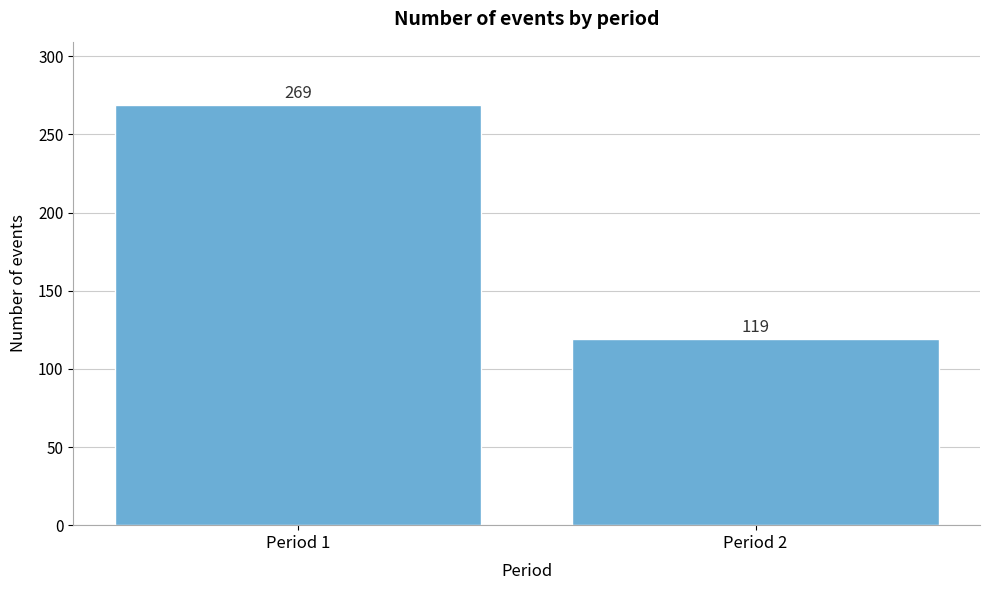

Reading left to right, extract all data points from this chart.

269	119